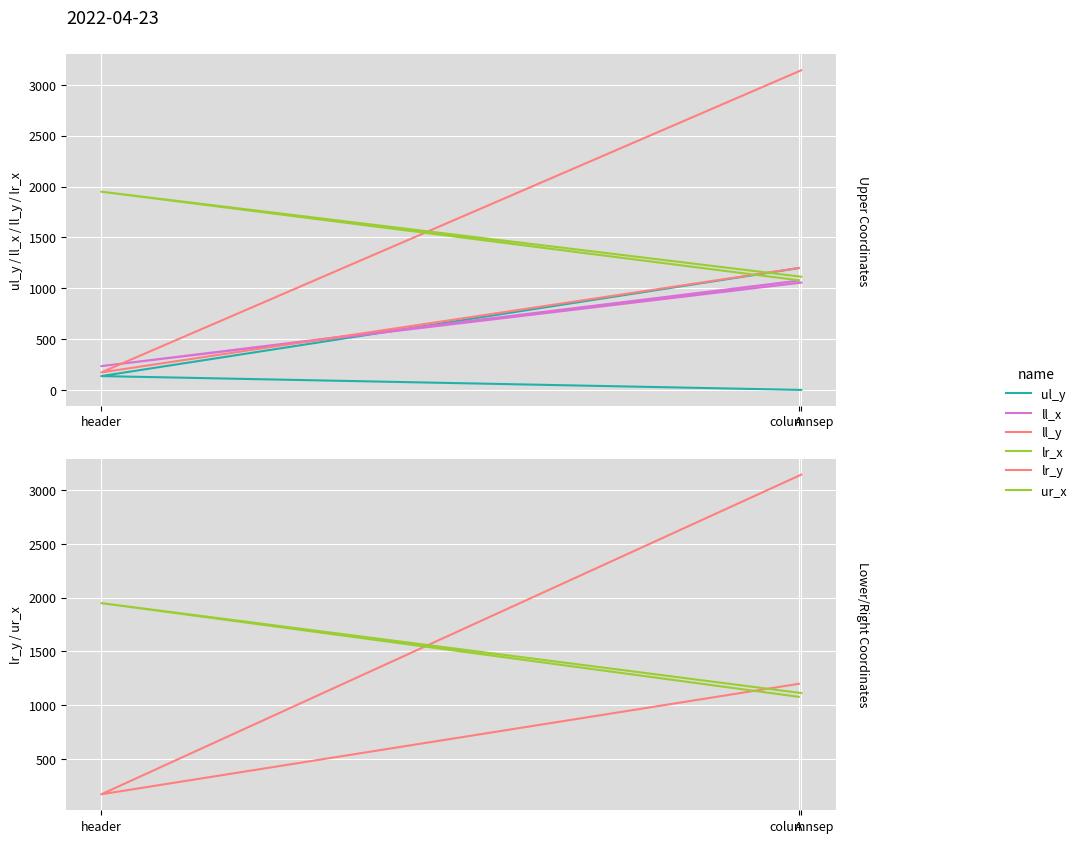

Is the value of ul_y at header greater than the value of ll_y at columnsep?

No